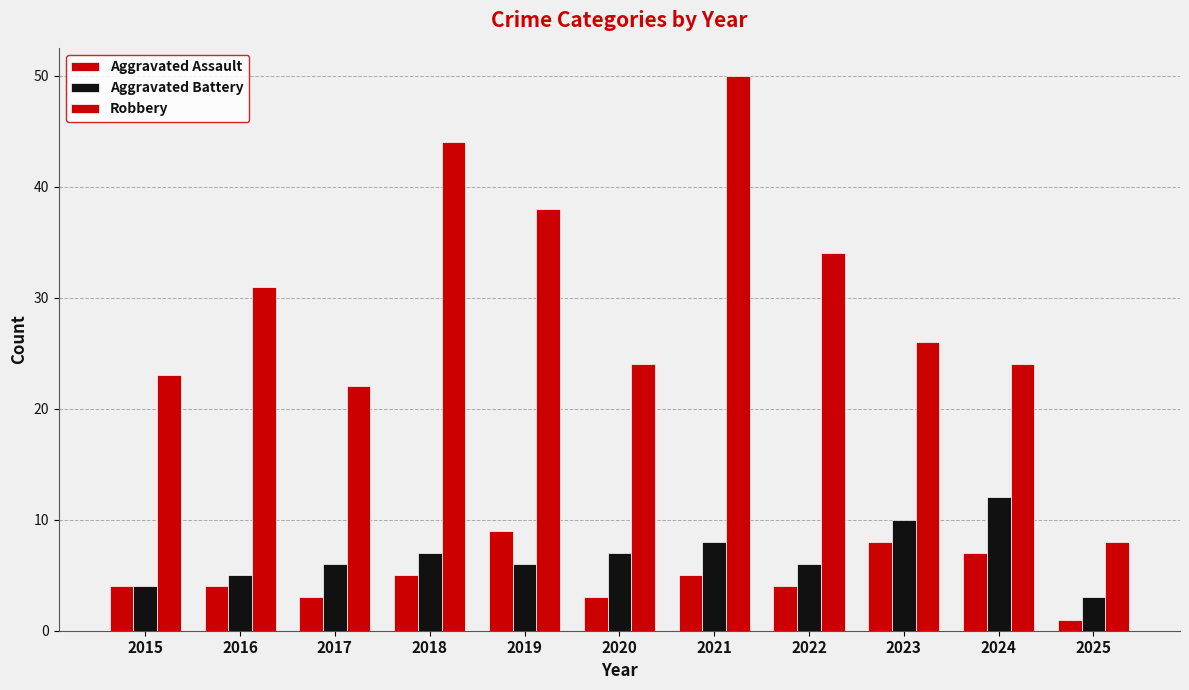

What is the difference between the maximum and minimum values in the Robbery series?

42